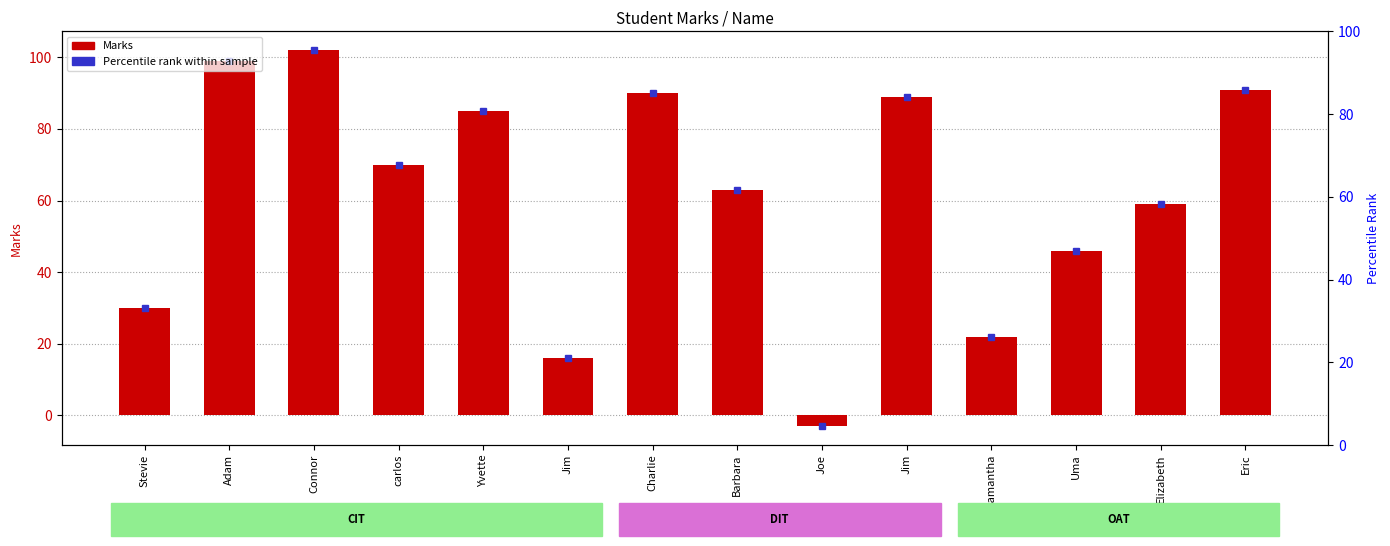

Which has a higher value, Eric or Jim?

Eric